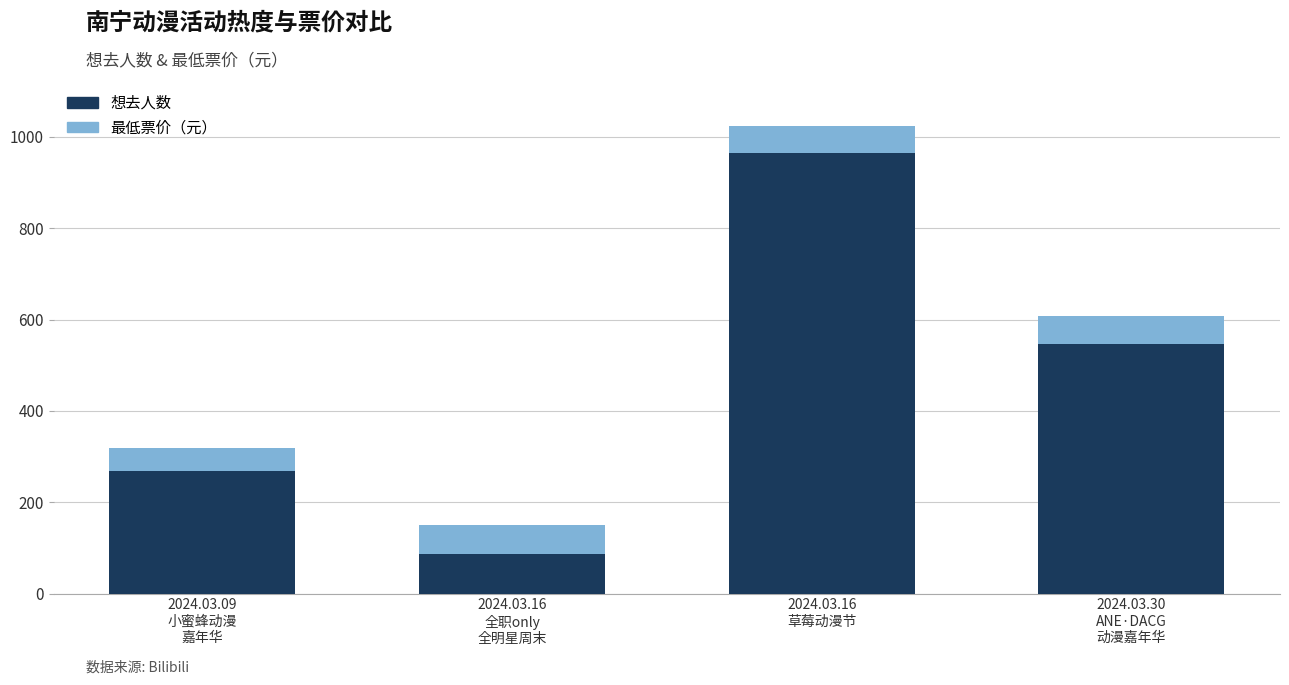

How many bars are there in total?

4